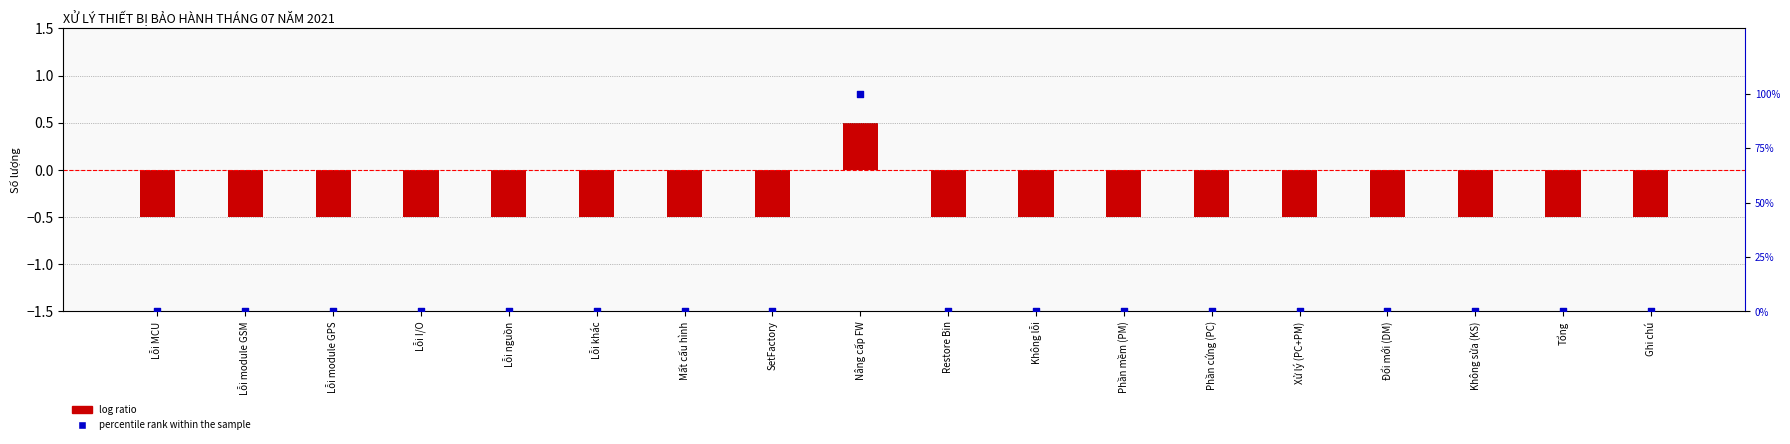

Which series has the widest spread of Y values?

Percentile rank within the sample